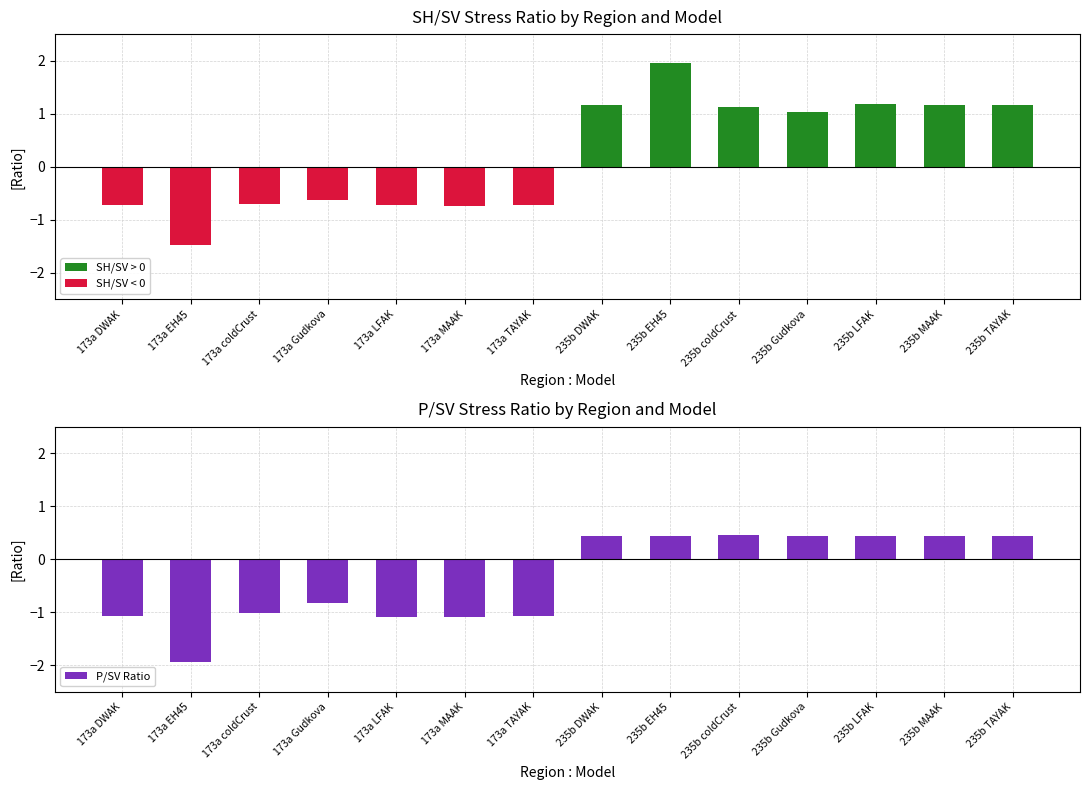

What is the total value across all series at 173a LFAK?

-1.8